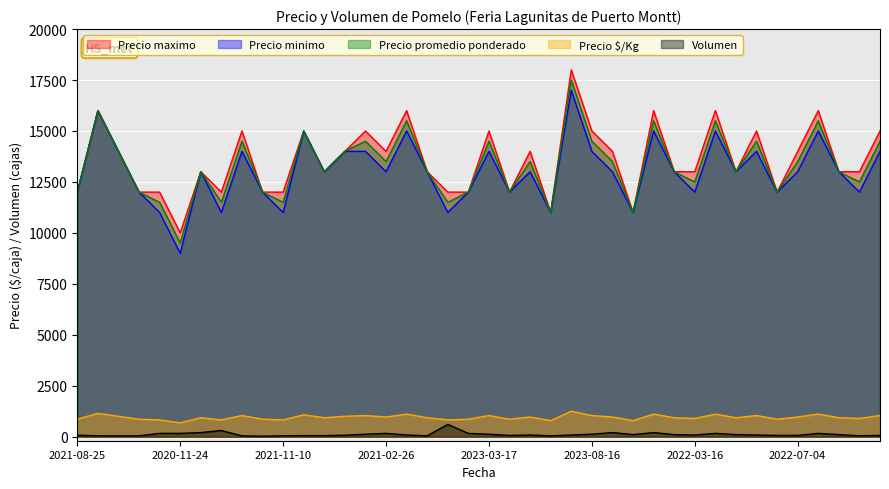

How many lines are shown in the chart?

5